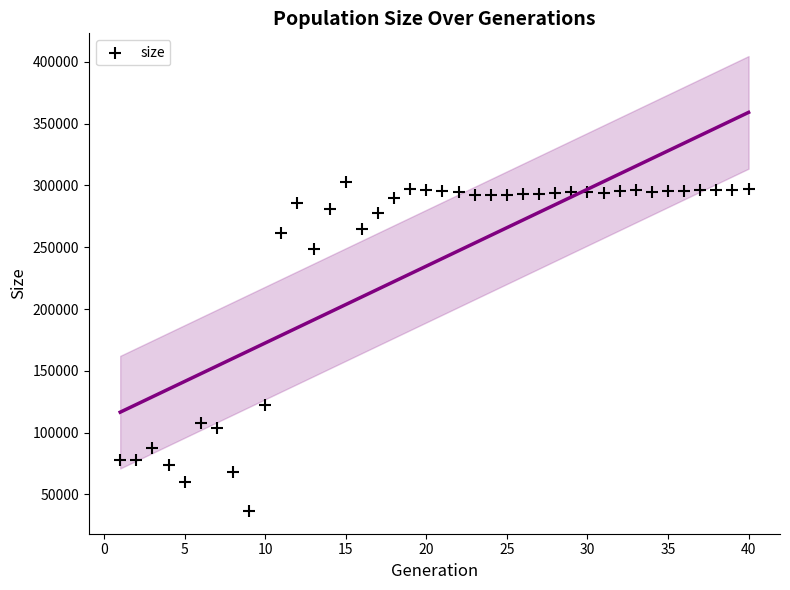

What Y value in the scatter plot is closest to 169693?

122176